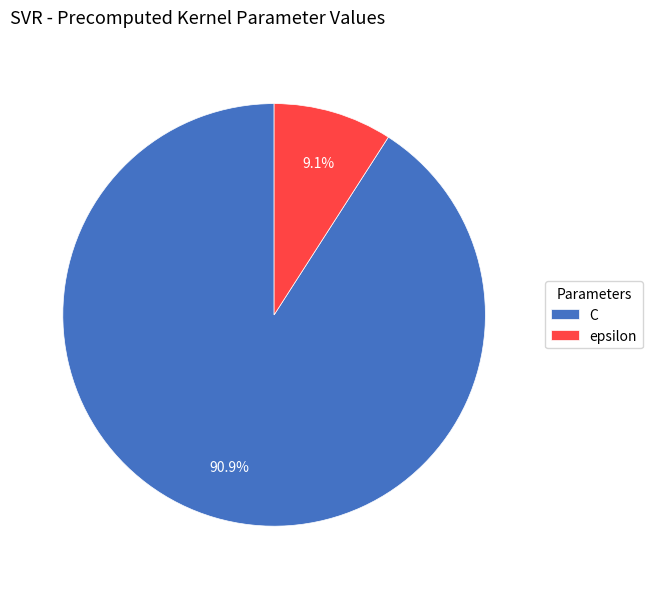

How many segments does this pie chart have?

2